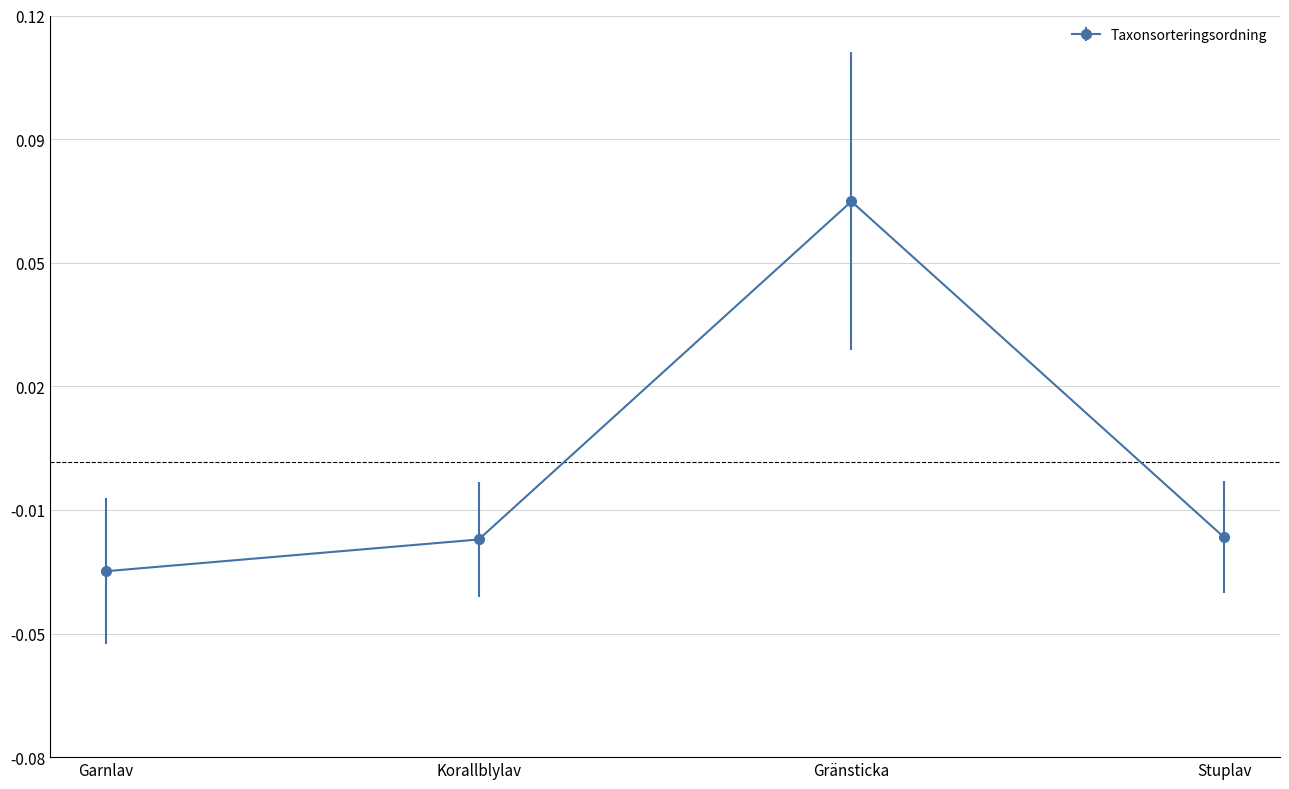

Which category has the lowest value across all series?

Garnlav